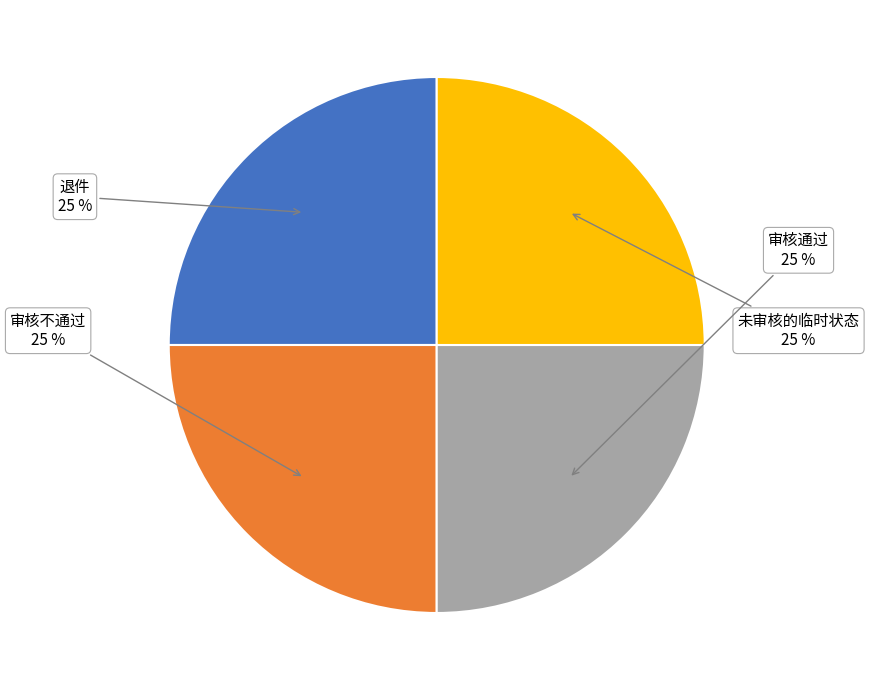

Is it true that 退件 is 63% of the pie?

False